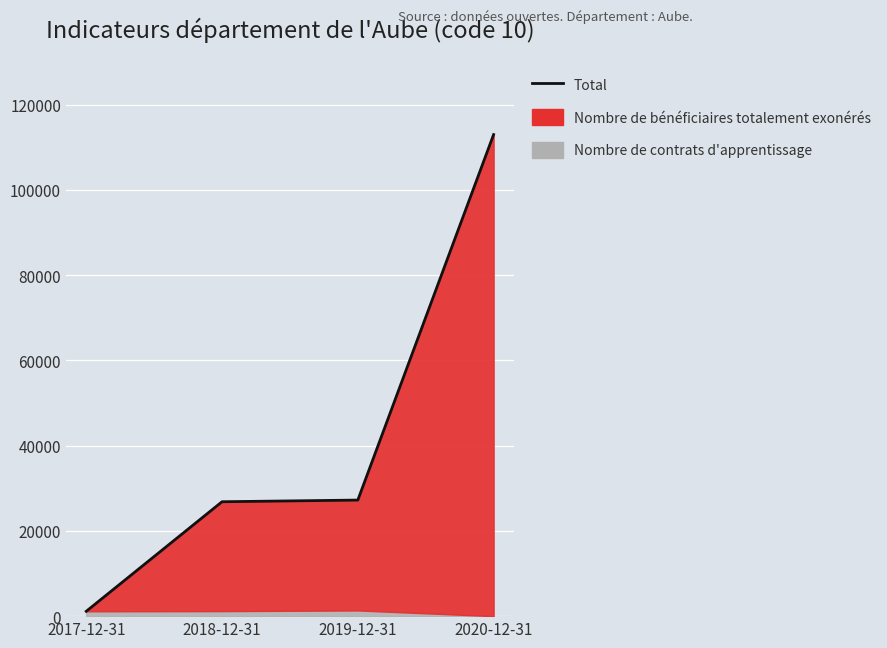

Reading left to right, extract all data points from this chart.

2017-12-31=1137	2018-12-31=26841	2019-12-31=27231	2020-12-31=112987